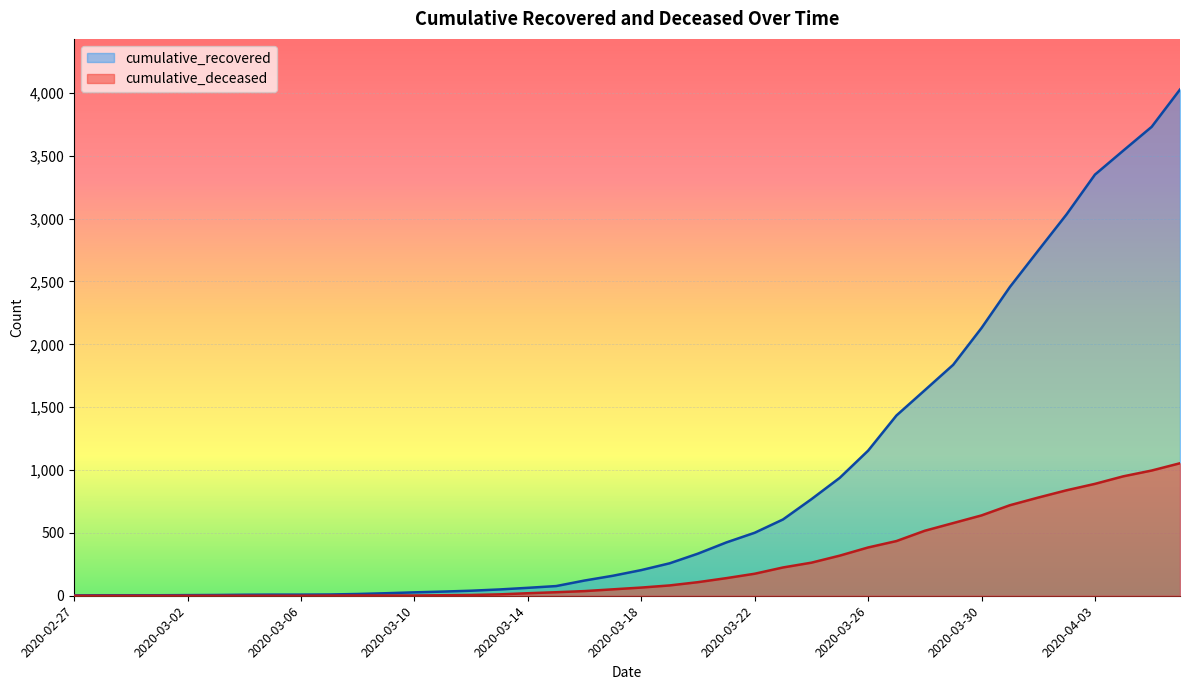

The cumulative_deceased series shows 0 at 2020-02-28. True or false?

True